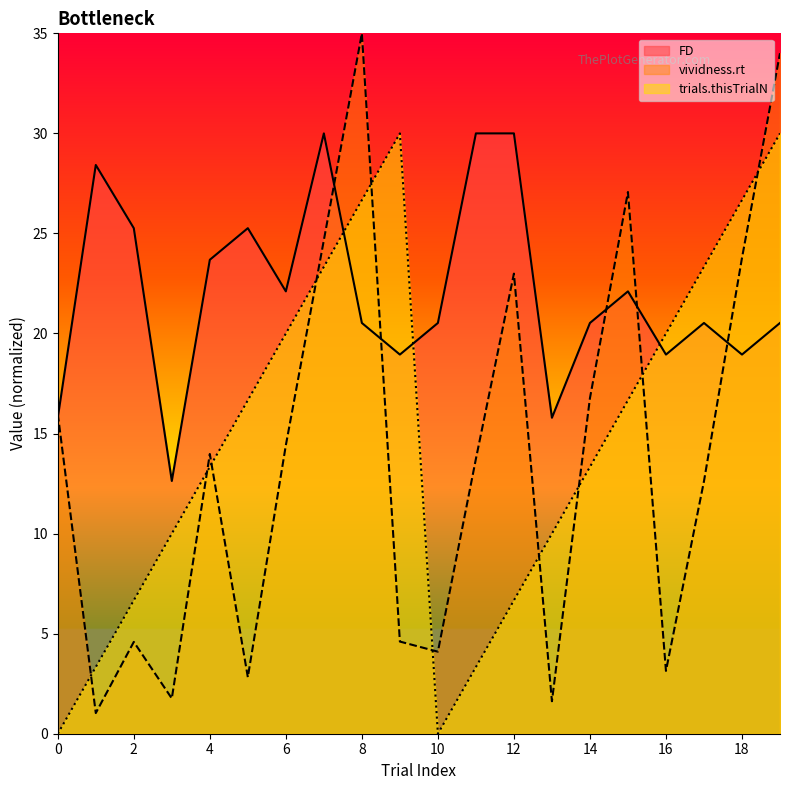

Reading left to right, extract all data points from this chart.

FD: 15.8	28.4	25.3	12.6	23.7	25.3	22.1	30.0	20.5	18.9	20.5	30.0	30.0	15.8	20.5	22.1	18.9	20.5	18.9	20.5
vividness.rt: 16.0	1.0	4.6	1.8	14.0	2.8	14.4	24.7	35.0	4.6	4.1	13.7	23.0	1.6	16.8	27.1	3.1	12.6	23.8	34.0
trials.thisTrialN: 0.0	3.3	6.7	10.0	13.3	16.7	20.0	23.3	26.7	30.0	0.0	3.3	6.7	10.0	13.3	16.7	20.0	23.3	26.7	30.0